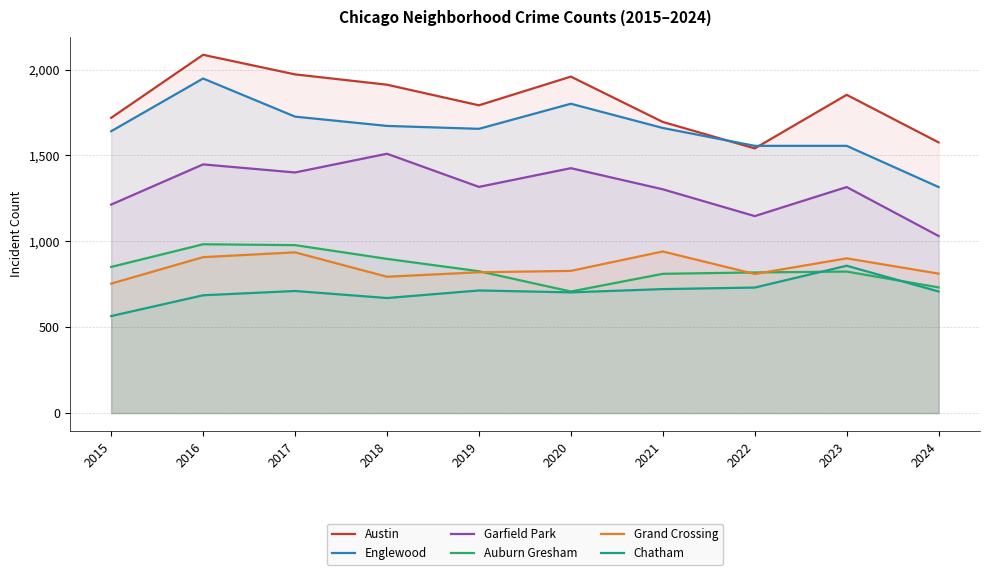

How many values in the Chatham series are below 711?

5